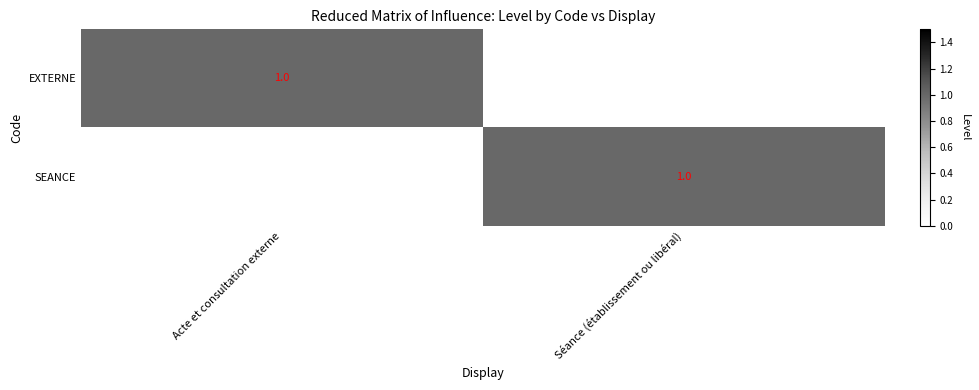

Between Acte et consultation externe and Séance (établissement ou libéral), which is larger?

Acte et consultation externe